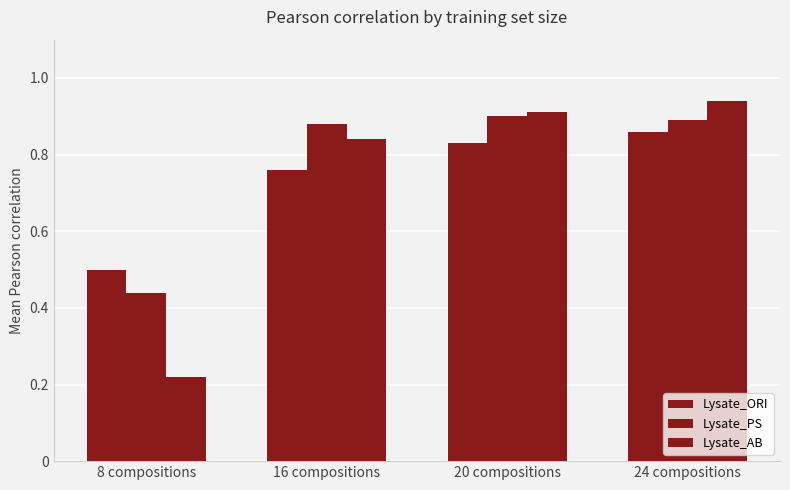

What is the value of the Lysate_ORI bar at the 4th from the left?

0.9